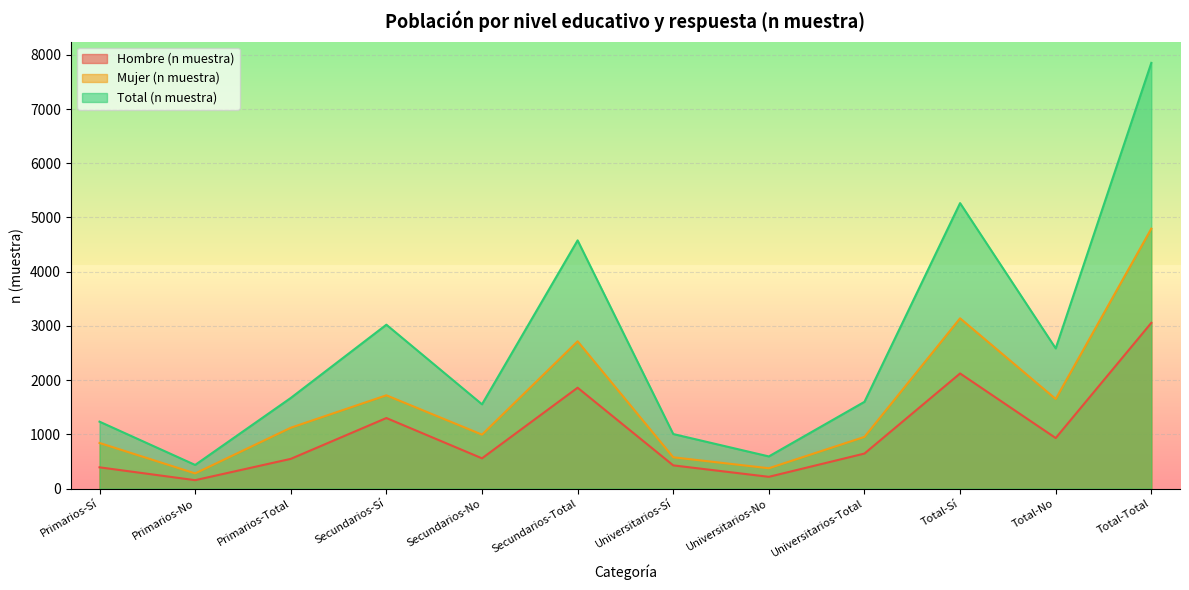

Is it true that Mujer (n muestra) equals 6354 at Total-Total?

False